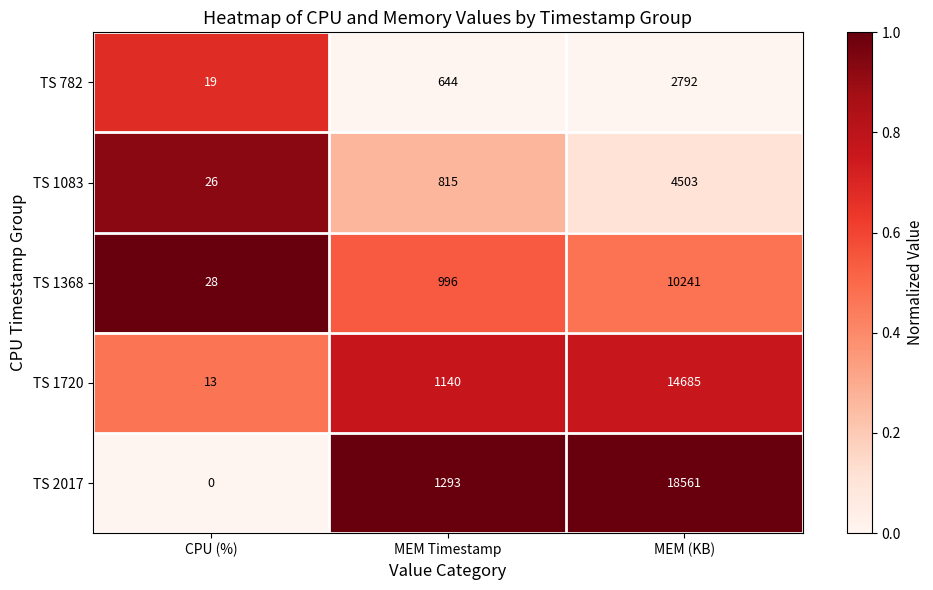

At which label does TS 1720 reach its peak?

MEM (KB)